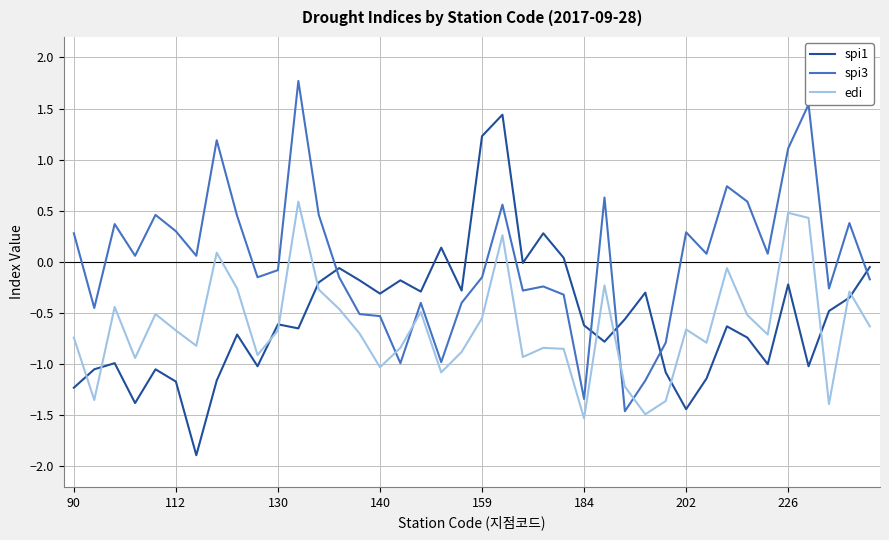

Which series ends up on top after the final intersection of spi3 and edi?

spi3